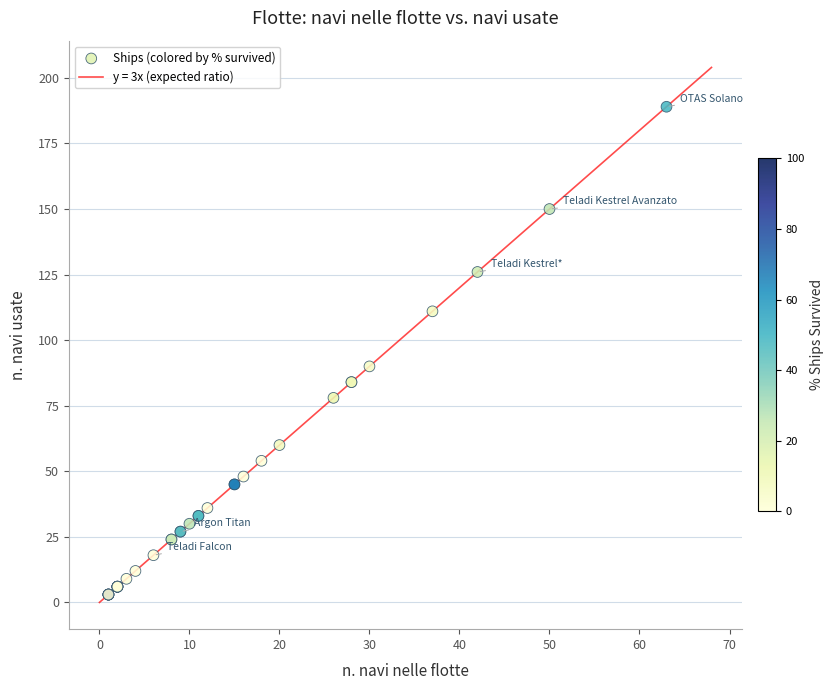

What Y value in the scatter plot is closest to 96?

90